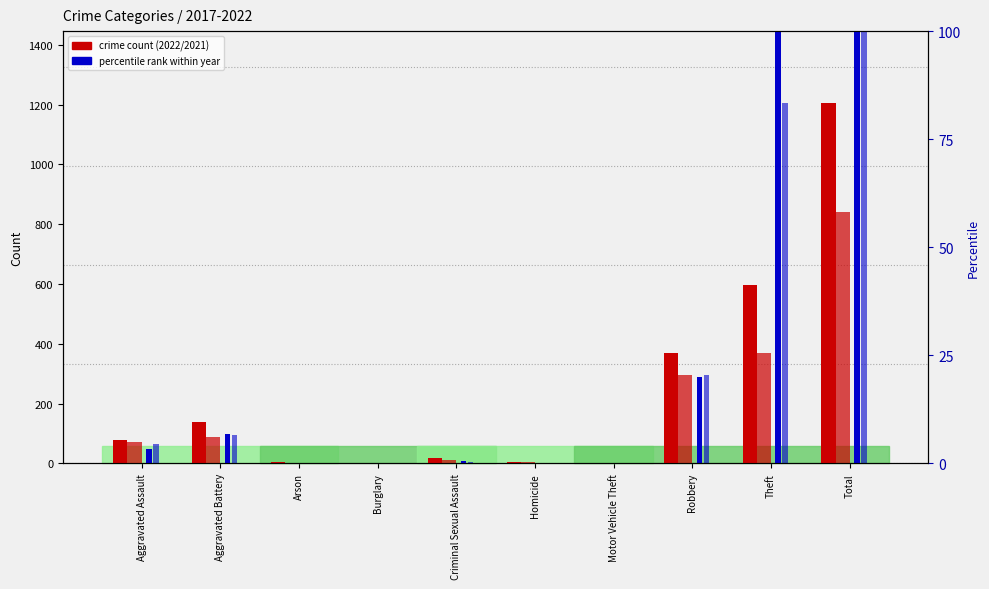

Read the 2022 value at Theft.

596